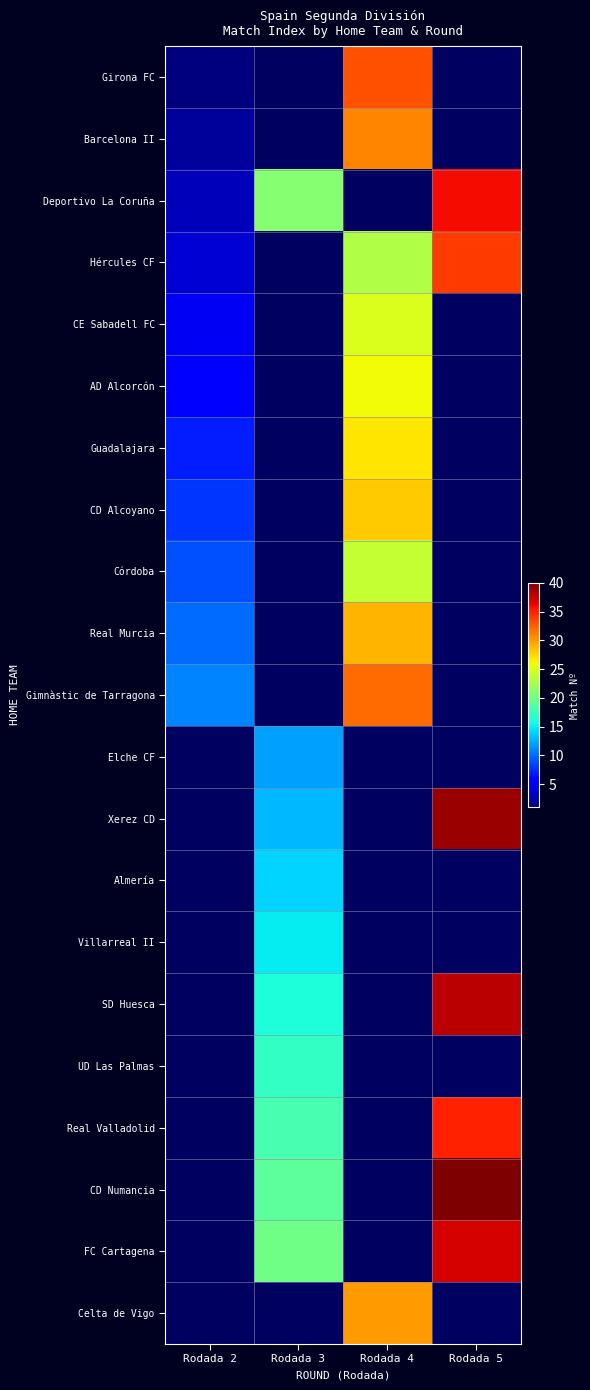

At how many categories does at least one series exceed 18?

3